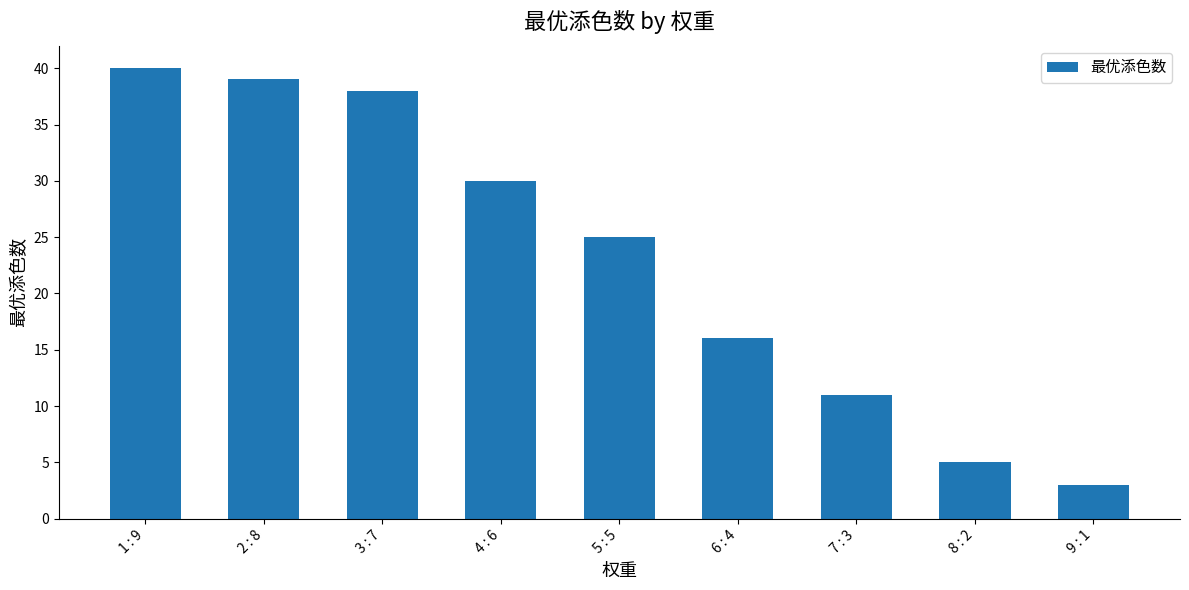

What is the smallest value displayed?

3